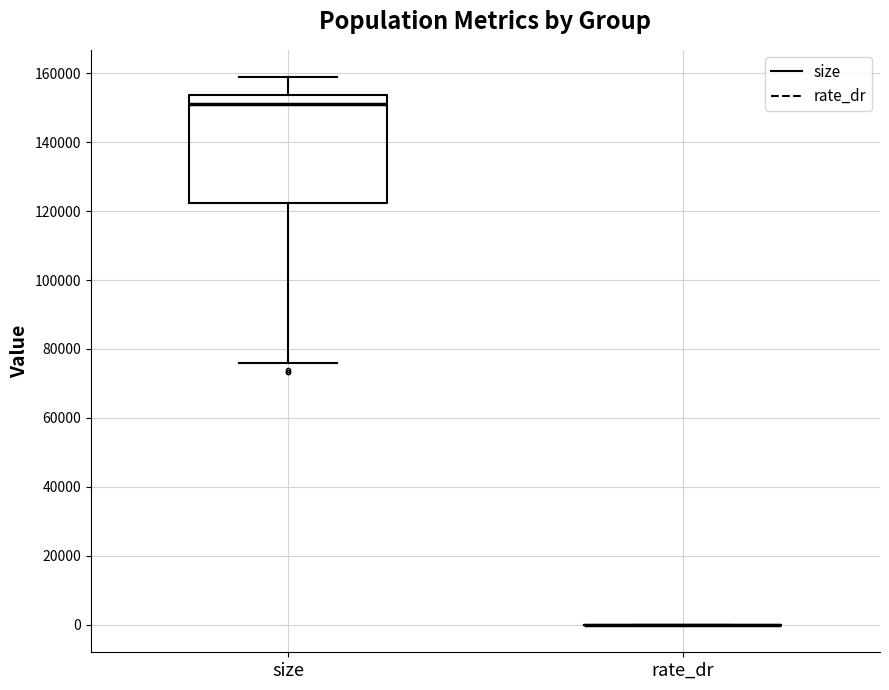

Comparing the boxes themselves (not the whiskers), which one is the tallest?

size